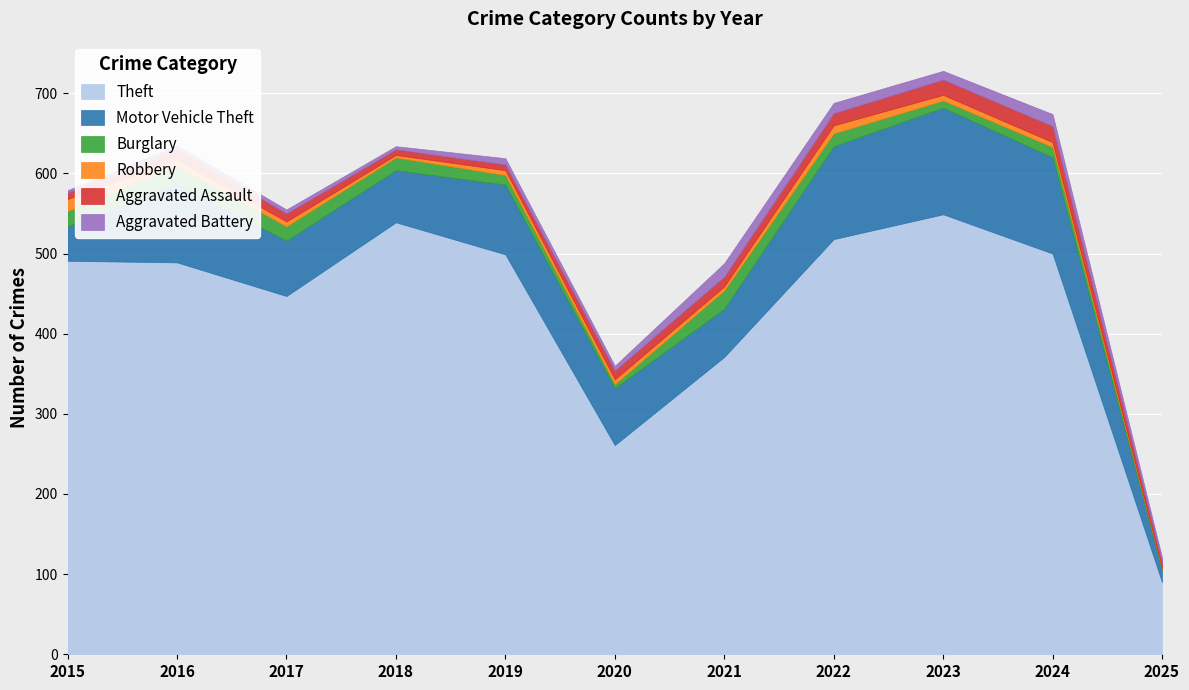

What is the maximum value shown in the chart?

549